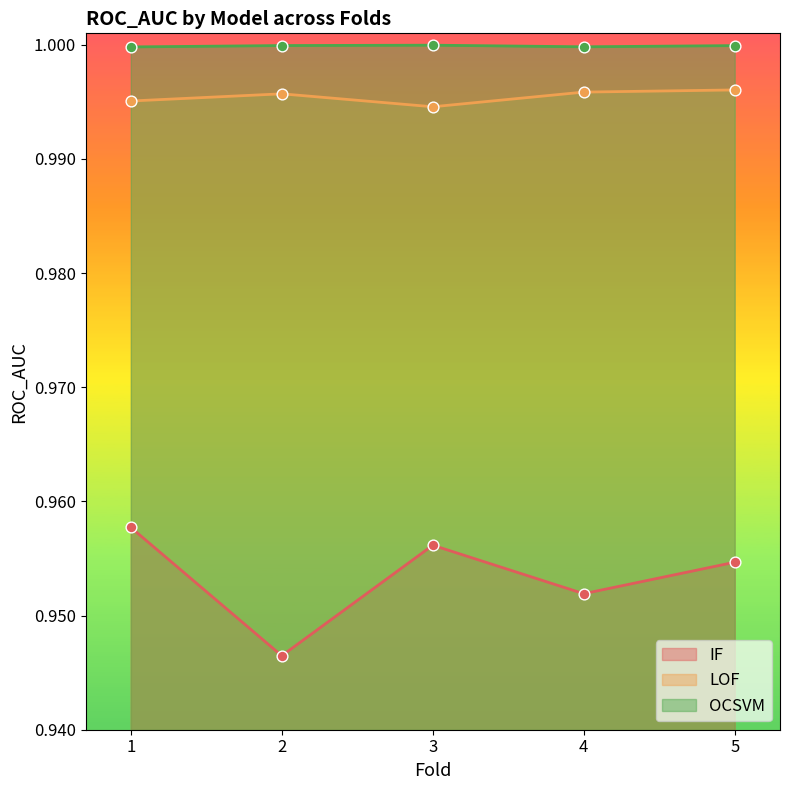

What are all the series names shown in the legend?

IF, LOF, OCSVM